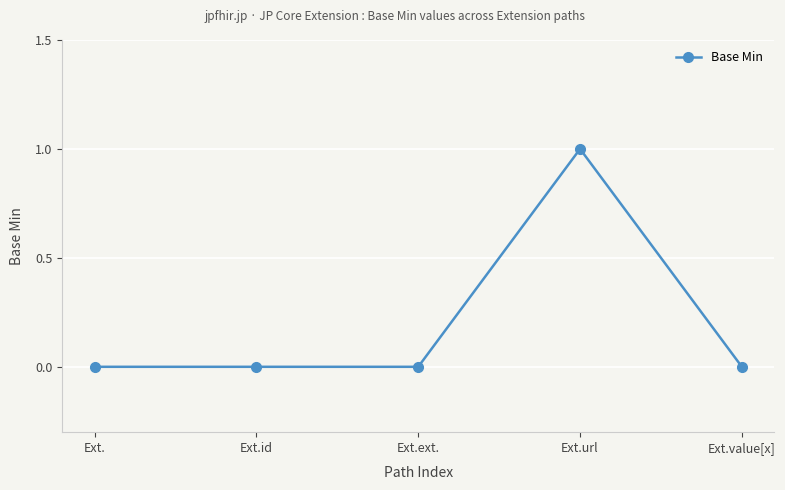

Is it true that the value at Ext.url is 2?

False